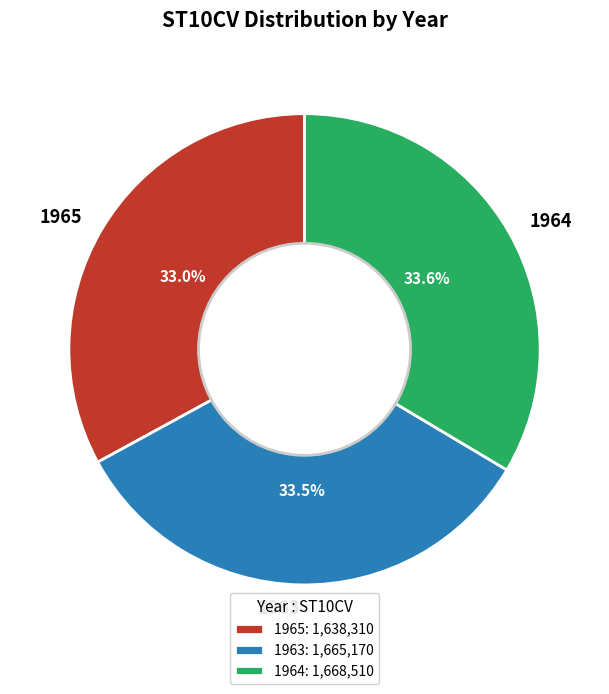

Does 1963 account for over 50% of the chart?

No